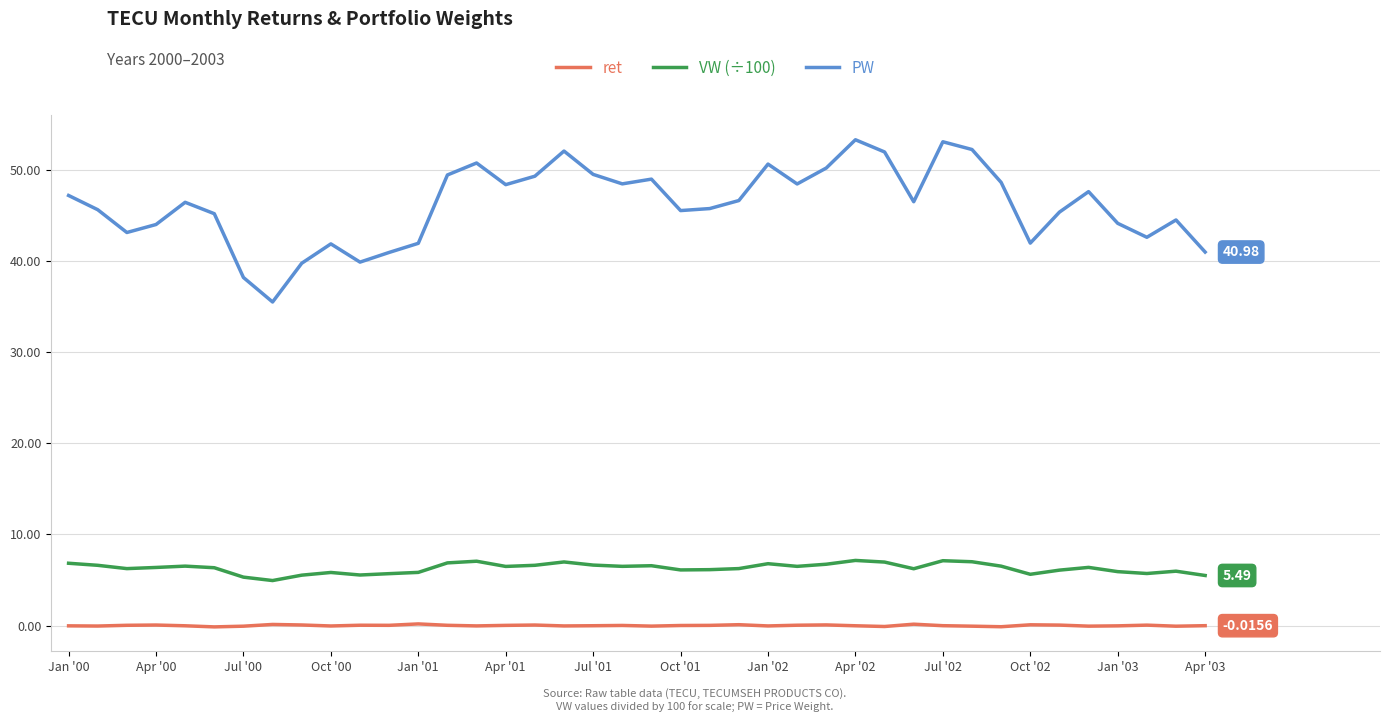

What is the difference between the maximum and minimum values in the VW (÷100) series?

2.2